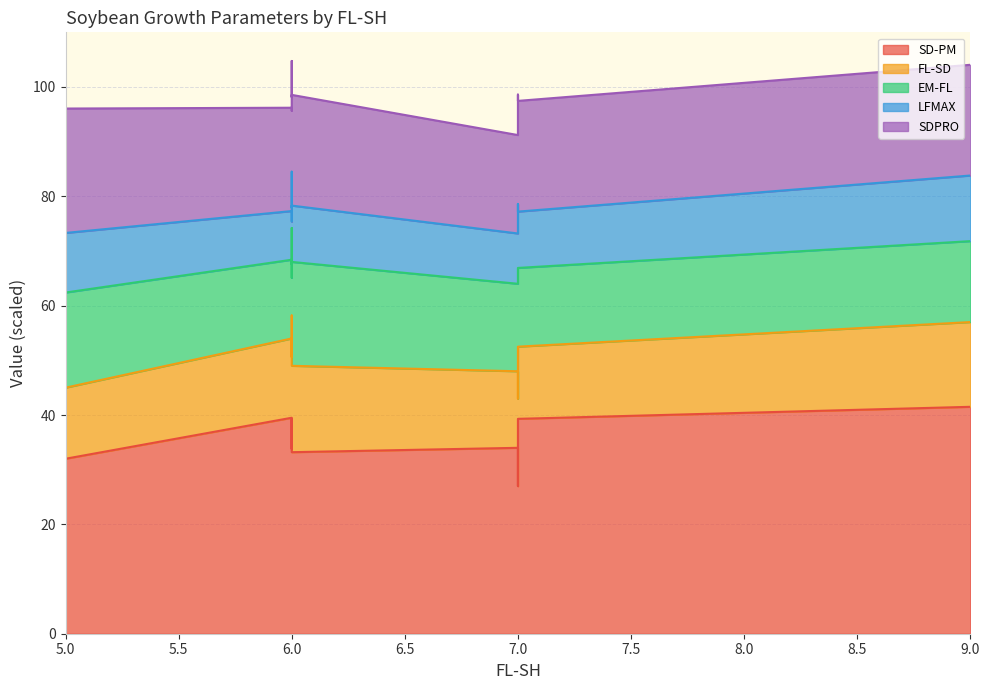

How many data points does each series have?

10